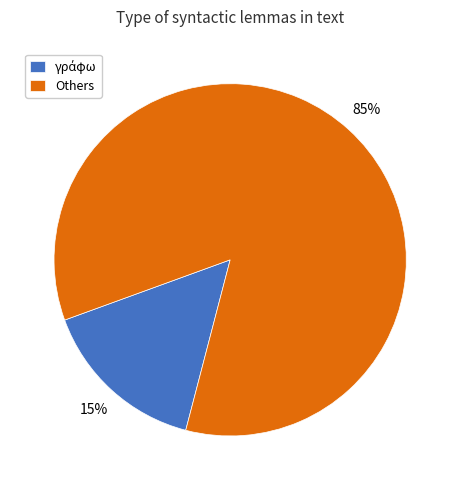

Is it true that Others is 85% of the pie?

True